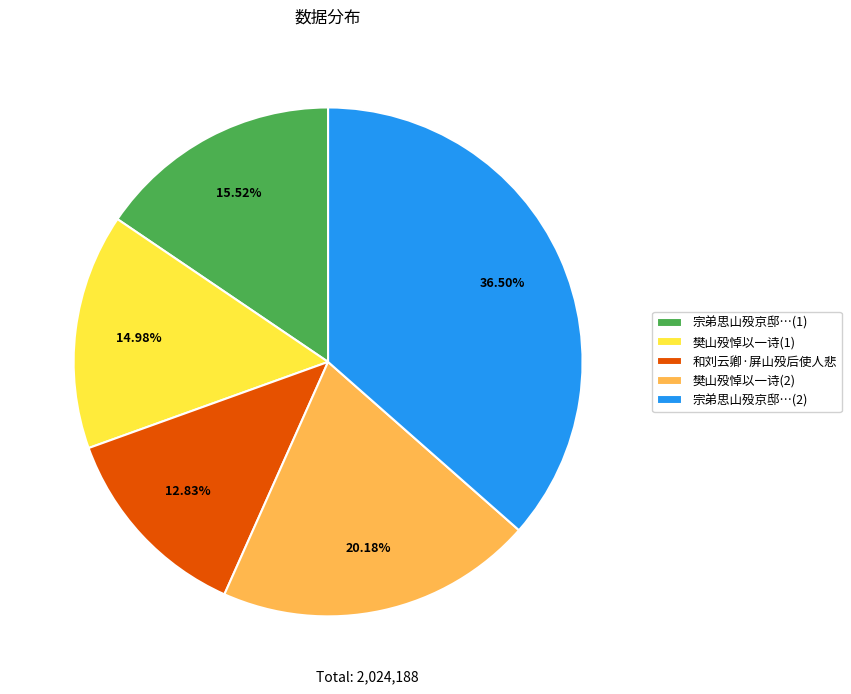

Is there any slice that represents more than half of the pie?

No